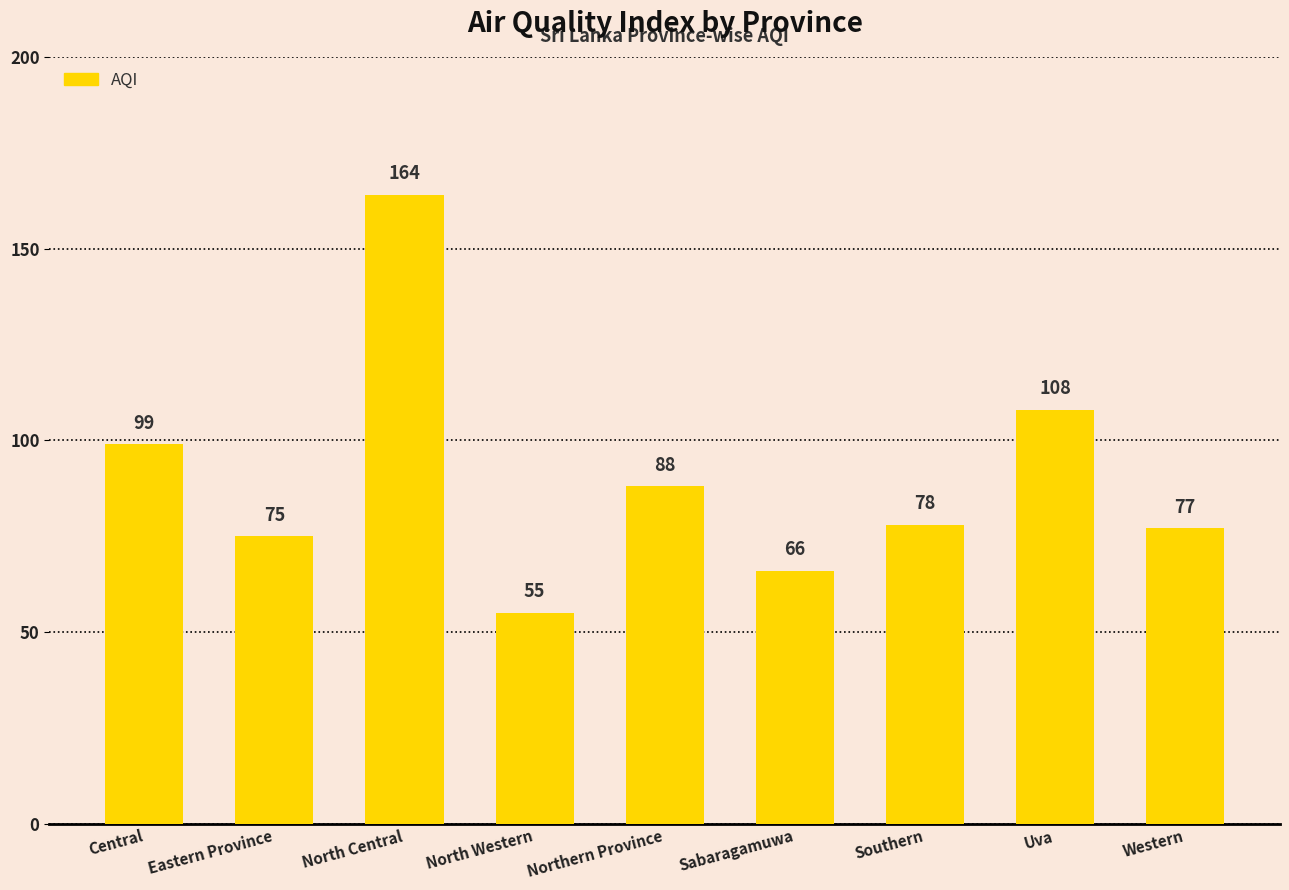

True or false: the data shows 108 at Uva.

True